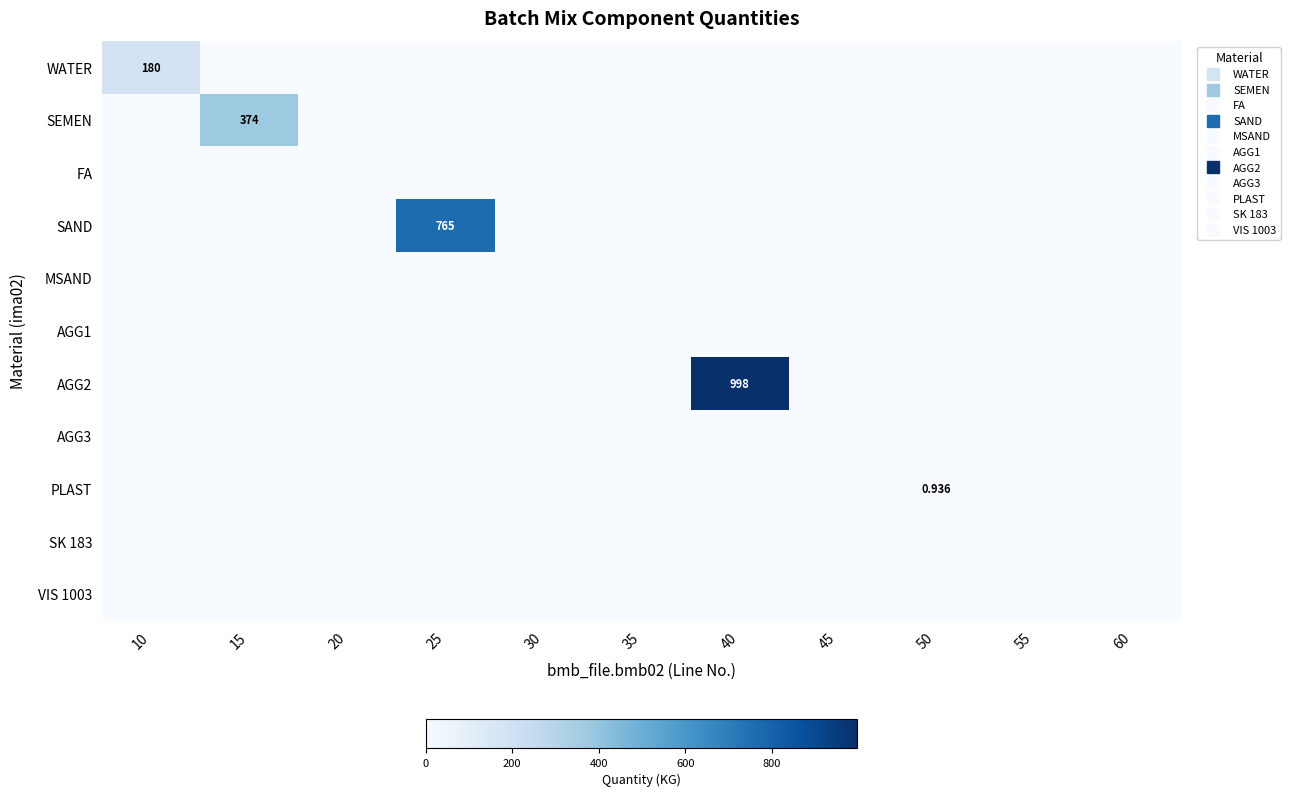

Reading left to right, extract all data points from this chart.

row_0: 180.0	0.0	0.0	0.0	0.0	0.0	0.0	0.0	0.0	0.0	0.0
row_1: 0.0	374.0	0.0	0.0	0.0	0.0	0.0	0.0	0.0	0.0	0.0
row_2: 0.0	0.0	0.0	0.0	0.0	0.0	0.0	0.0	0.0	0.0	0.0
row_3: 0.0	0.0	0.0	765.0	0.0	0.0	0.0	0.0	0.0	0.0	0.0
row_4: 0.0	0.0	0.0	0.0	0.0	0.0	0.0	0.0	0.0	0.0	0.0
row_5: 0.0	0.0	0.0	0.0	0.0	0.0	0.0	0.0	0.0	0.0	0.0
row_6: 0.0	0.0	0.0	0.0	0.0	0.0	998.0	0.0	0.0	0.0	0.0
row_7: 0.0	0.0	0.0	0.0	0.0	0.0	0.0	0.0	0.0	0.0	0.0
row_8: 0.0	0.0	0.0	0.0	0.0	0.0	0.0	0.0	0.9	0.0	0.0
row_9: 0.0	0.0	0.0	0.0	0.0	0.0	0.0	0.0	0.0	0.0	0.0
row_10: 0.0	0.0	0.0	0.0	0.0	0.0	0.0	0.0	0.0	0.0	0.0